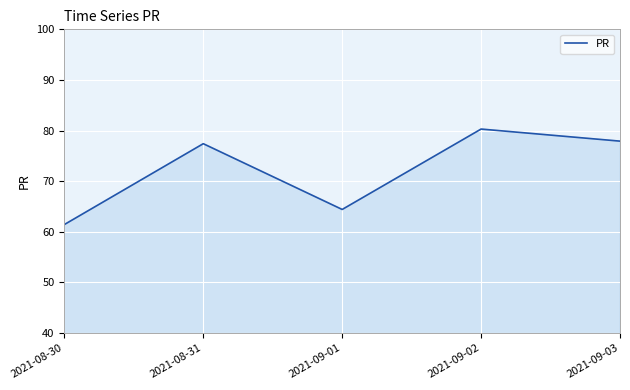

Rank the categories by value from highest to lowest.

2021-09-02, 2021-09-03, 2021-08-31, 2021-09-01, 2021-08-30